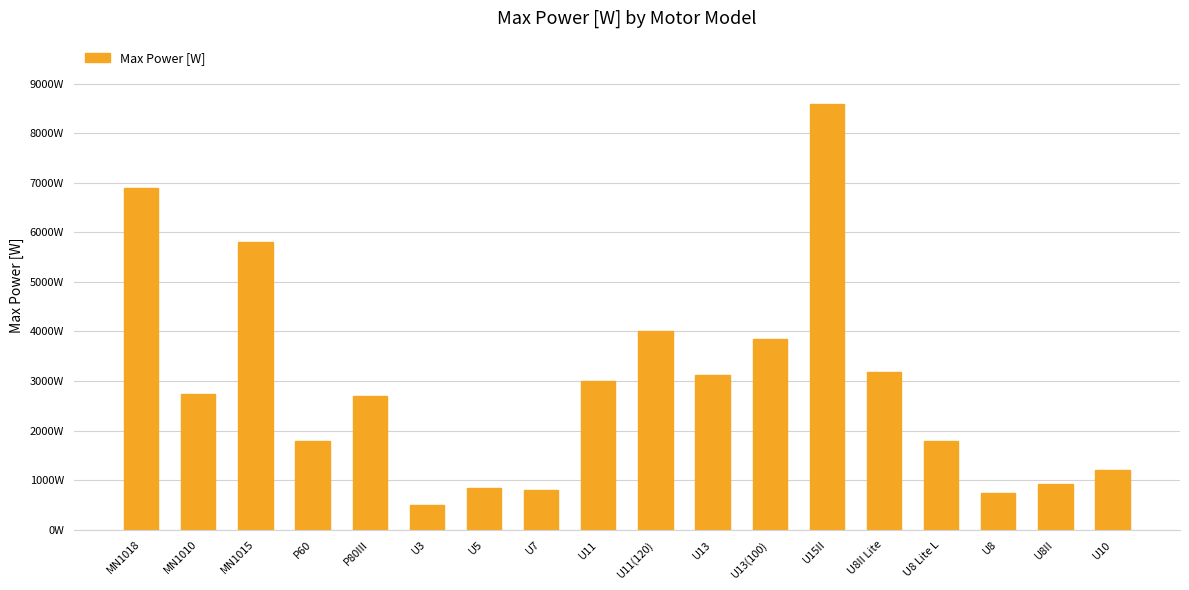

What position from the right is U11(120)?

9